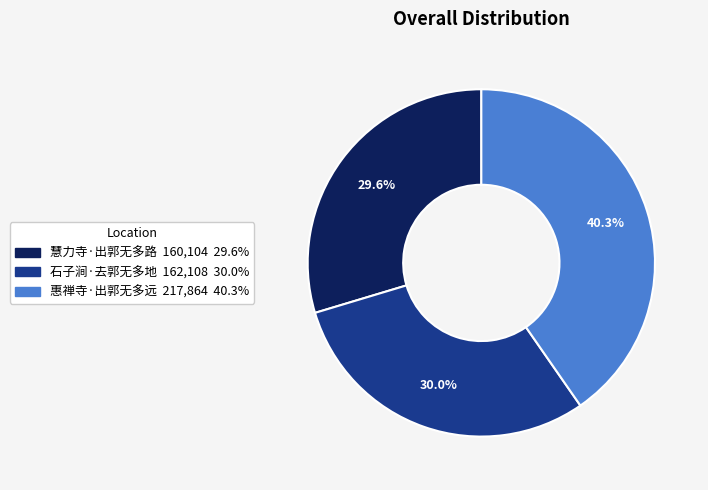

How many slices are in this pie chart?

3